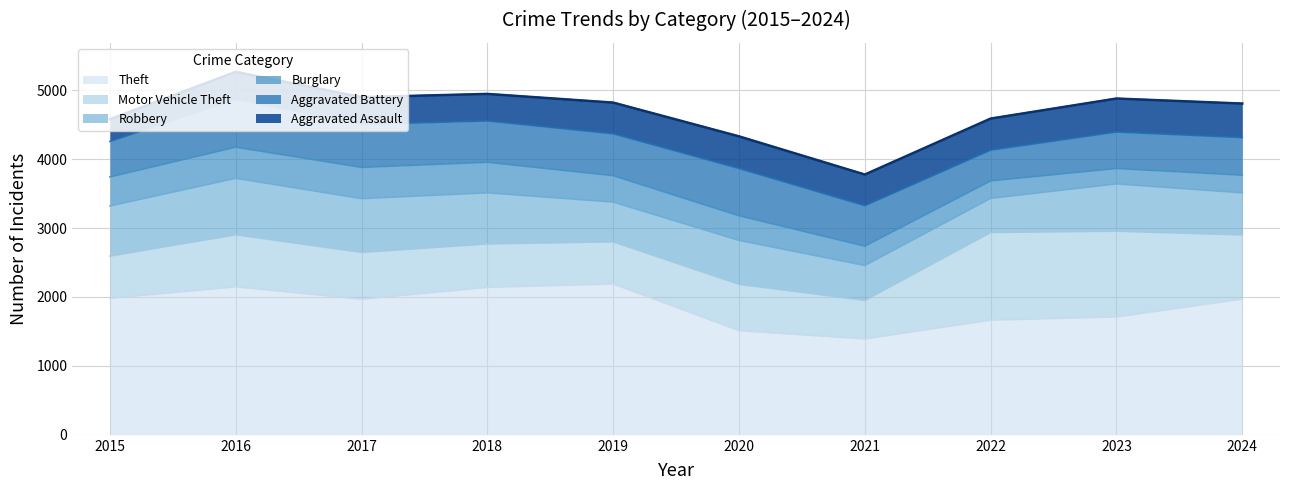

What is the minimum value for Motor Vehicle Theft?

560